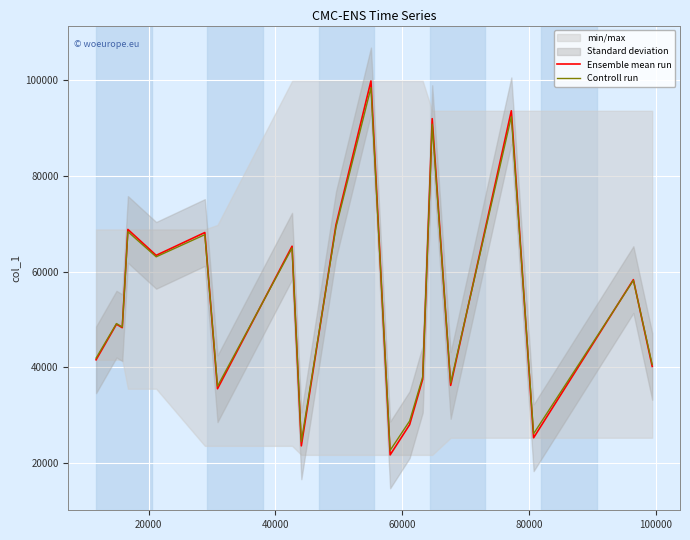

What is the highest value of the Ensemble mean run series?

99897.0